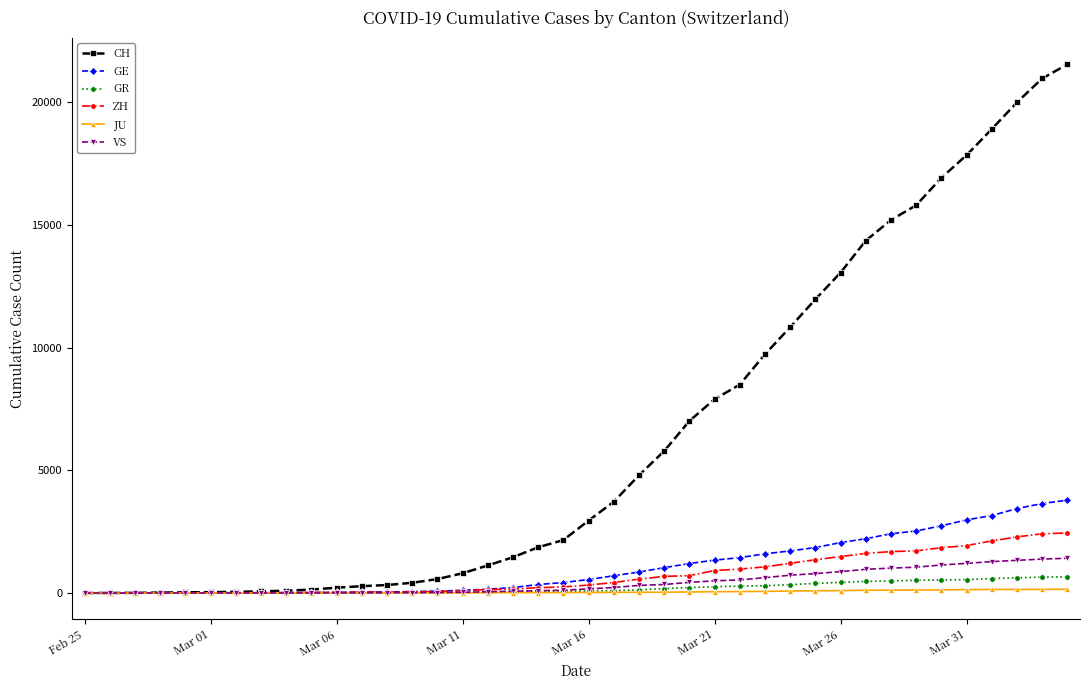

How many lines are shown in the chart?

6